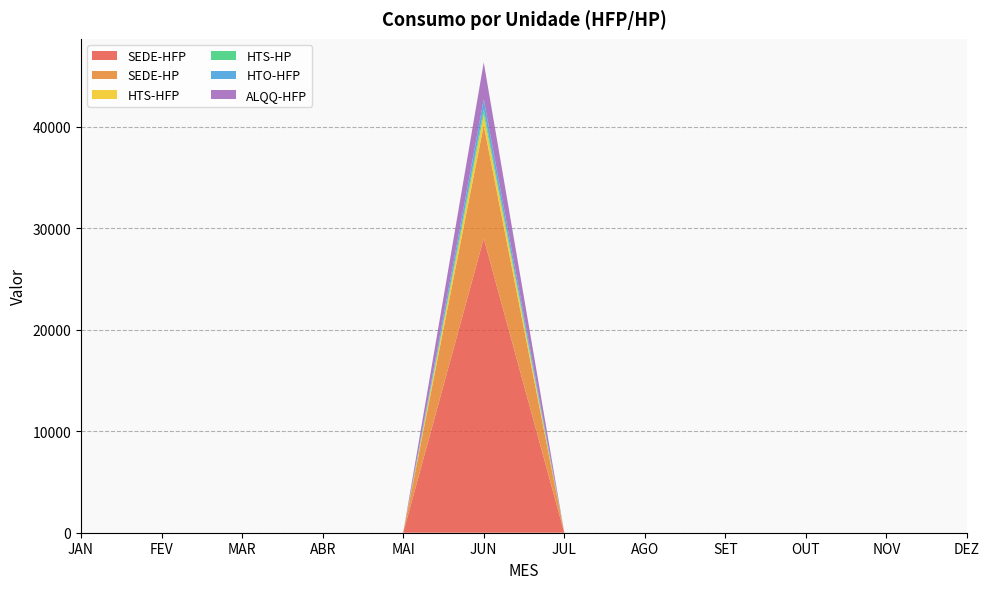

Reading right to left, list all the values displayed in this chart.

SEDE-HFP: 0.0	0.0	0.0	0.0	0.0	0.0	29014.2	0.0	0.0	0.0	0.0	0.0
SEDE-HP: 0.0	0.0	0.0	0.0	0.0	0.0	11148.0	0.0	0.0	0.0	0.0	0.0
HTS-HFP: 0.0	0.0	0.0	0.0	0.0	0.0	1093.9	0.0	0.0	0.0	0.0	0.0
HTS-HP: 0.0	0.0	0.0	0.0	0.0	0.0	491.4	0.0	0.0	0.0	0.0	0.0
HTO-HFP: 0.0	0.0	0.0	0.0	0.0	0.0	964.3	0.0	0.0	0.0	0.0	0.0
ALQQ-HFP: 0.0	0.0	0.0	0.0	0.0	0.0	3648.3	0.0	0.0	0.0	0.0	0.0